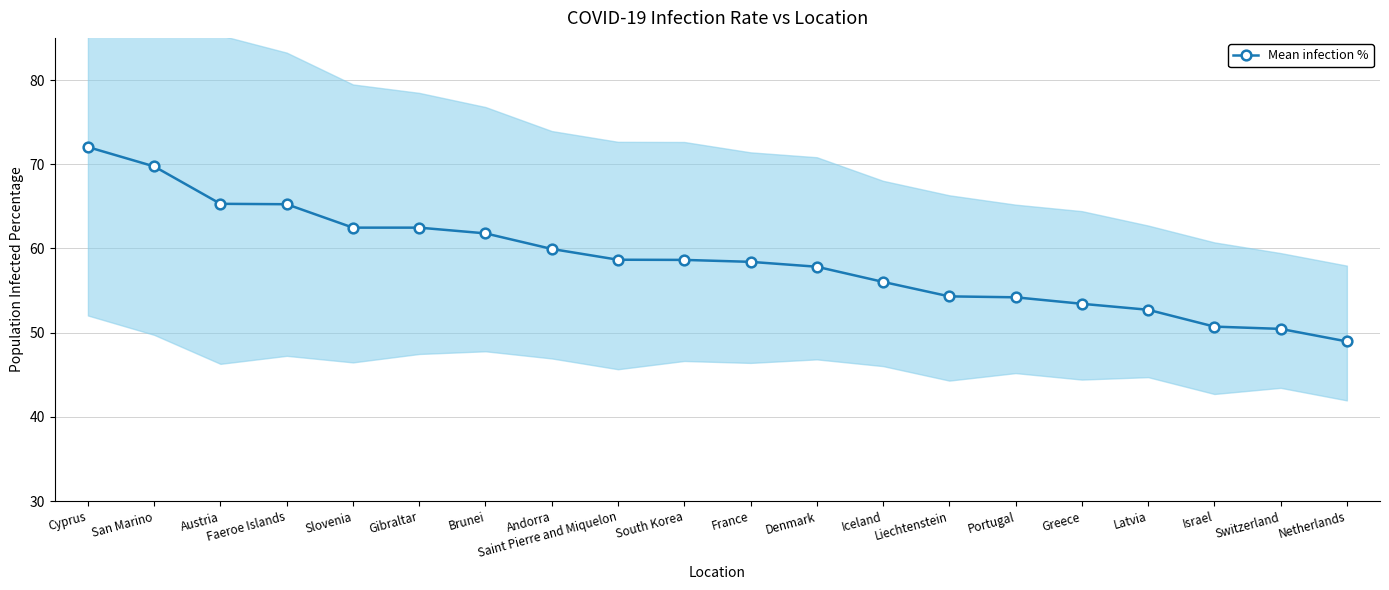

Rank the categories by value from highest to lowest.

Cyprus, San Marino, Austria, Faeroe Islands, Slovenia, Gibraltar, Brunei, Andorra, Saint Pierre and Miquelon, South Korea, France, Denmark, Iceland, Liechtenstein, Portugal, Greece, Latvia, Israel, Switzerland, Netherlands